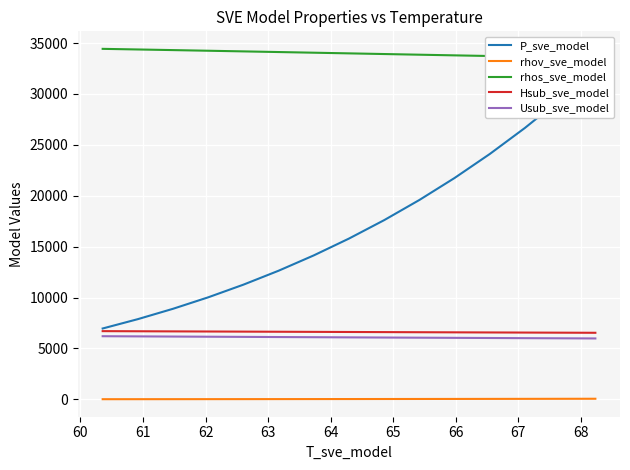

At which label is rhov_sve_model closest to 36?

64